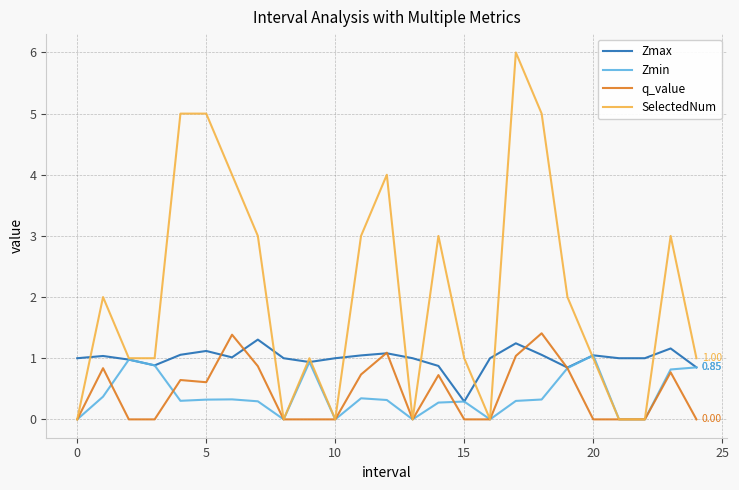

Is this an area chart (filled region under the line)?

No